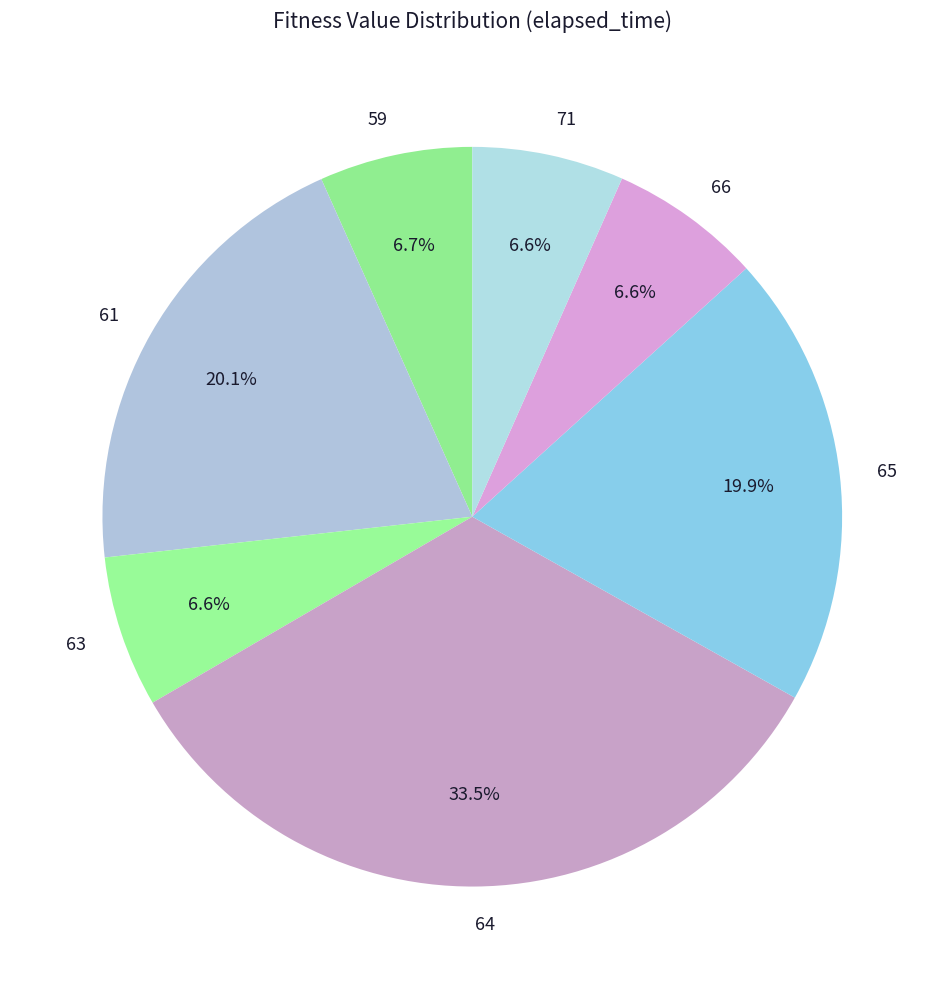

To the nearest percent, what portion does 71 represent?

7%